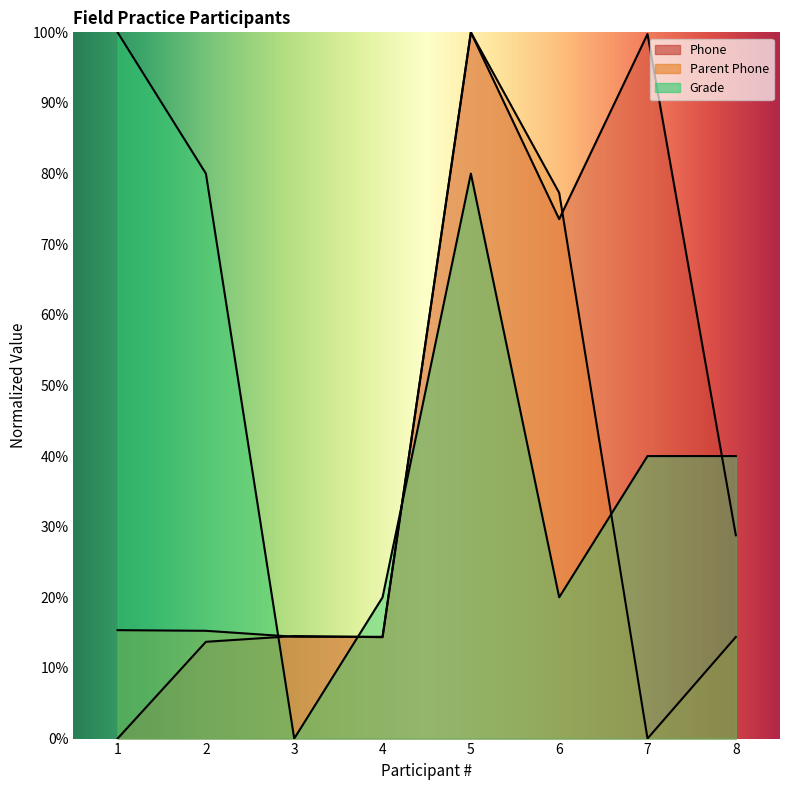

List the series in order of their peak value, lowest first.

Phone, Parent Phone, Grade